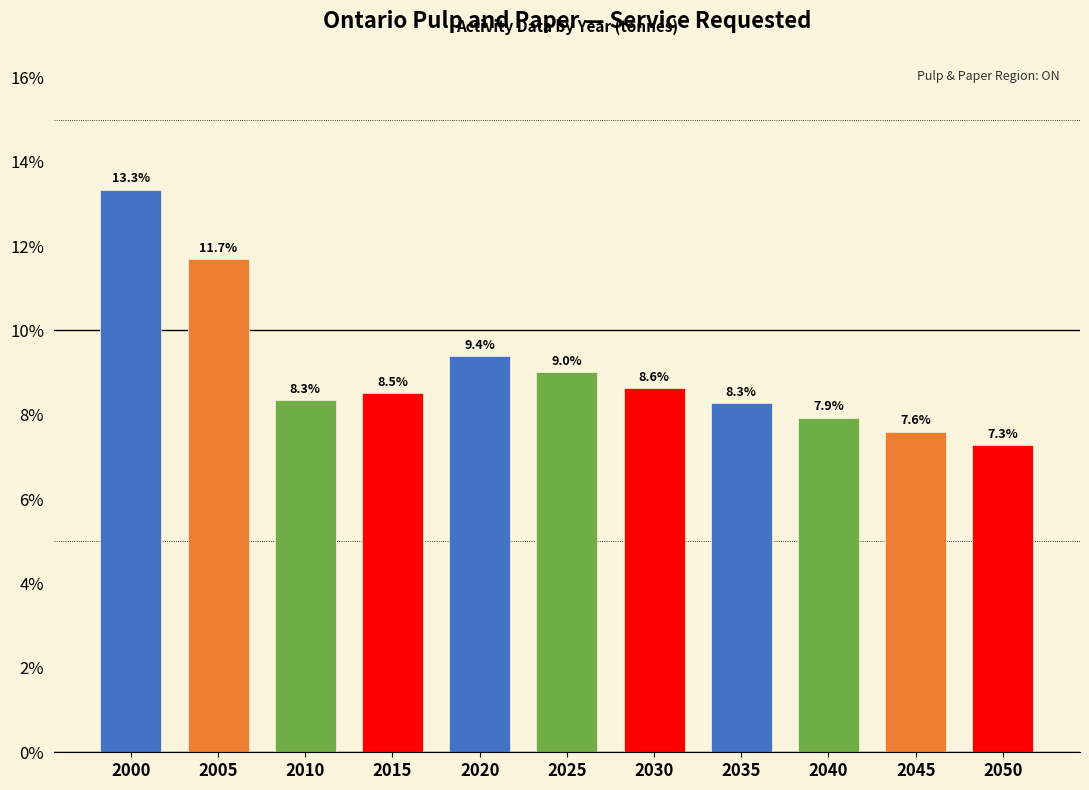

Reading left to right, extract all data points from this chart.

13.3	11.7	8.3	8.5	9.4	9.0	8.6	8.3	7.9	7.6	7.3